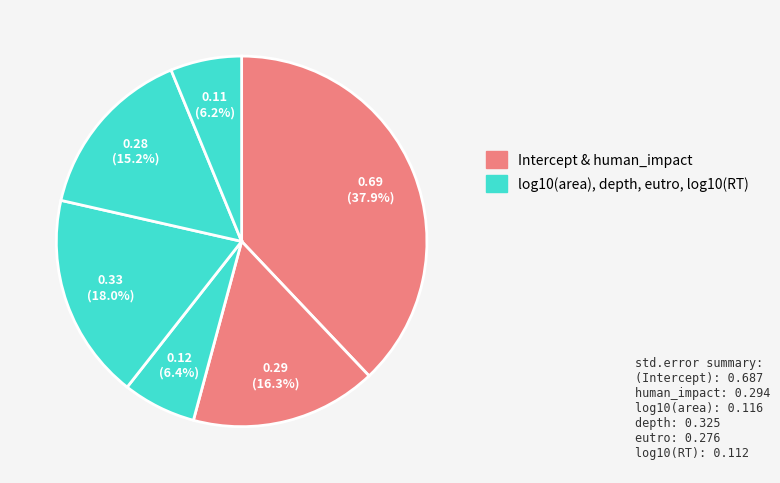

To the nearest percent, what portion does human_impact represent?

16%